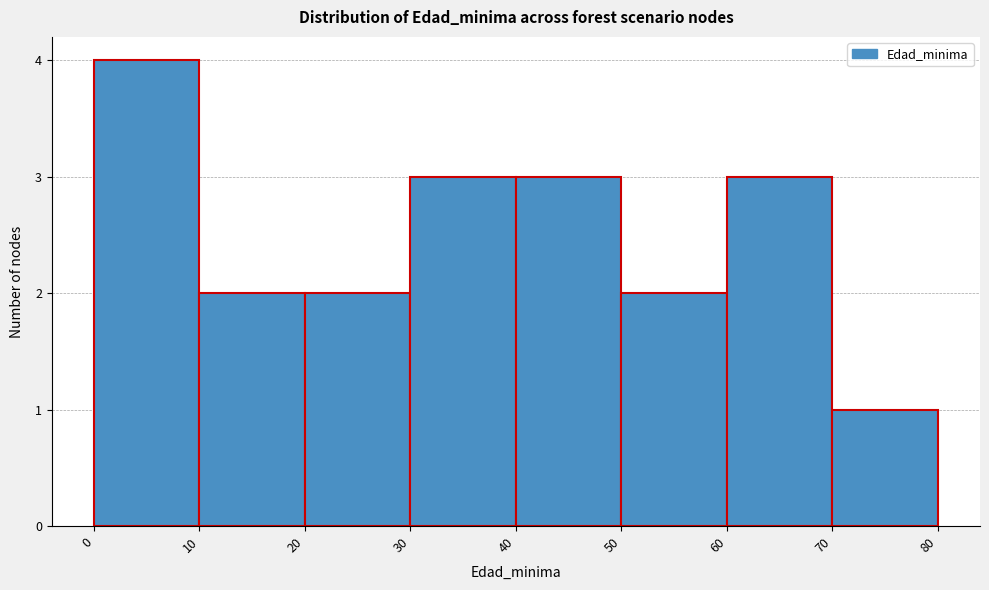

Reading left to right, list every bar in this chart as the range it spans on the x-axis followed by its height. The values are not printed on the chart, so give them approximately, as read against the axis.

0 to 10: 4
10 to 20: 2
20 to 30: 2
30 to 40: 3
40 to 50: 3
50 to 60: 2
60 to 70: 3
70 to 80: 1